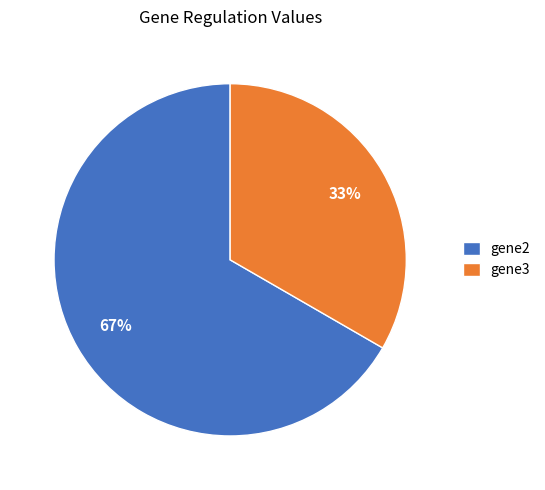

Rank the categories by value from lowest to highest.

gene3, gene2